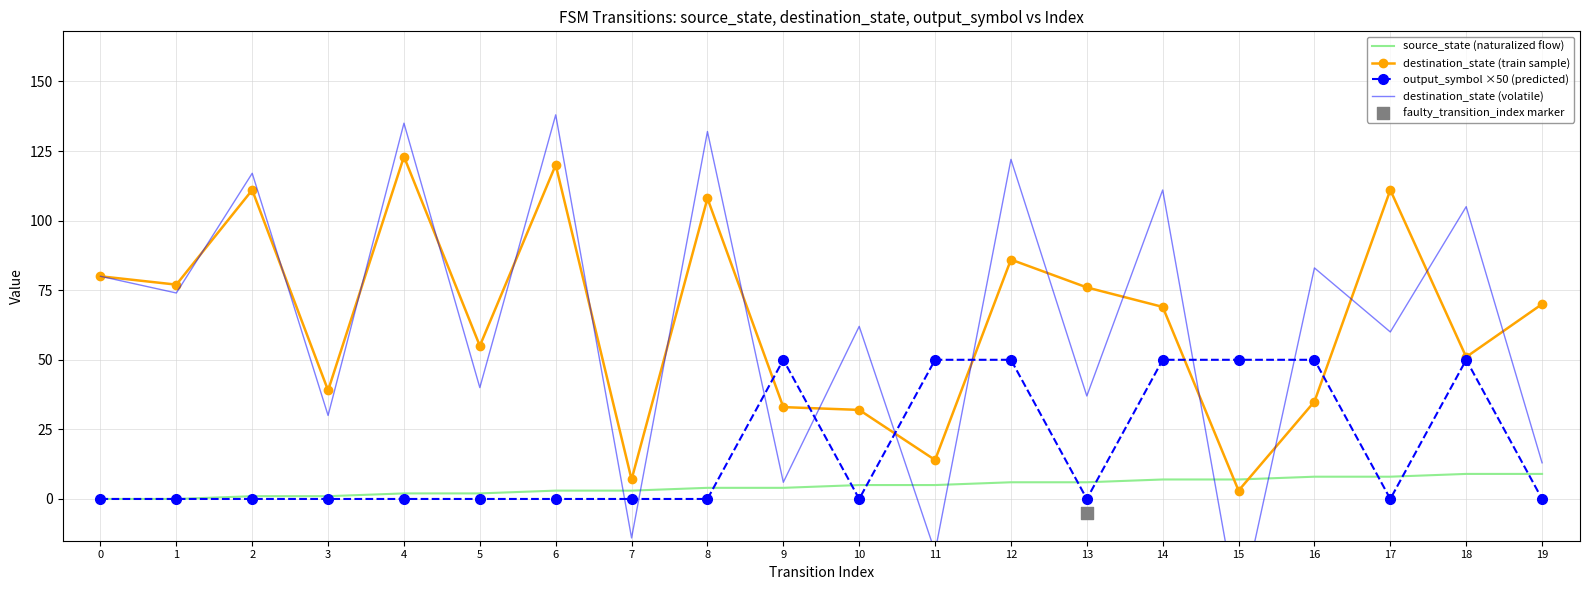

Which series reaches the minimum Y coordinate?

destination_state (volatile)